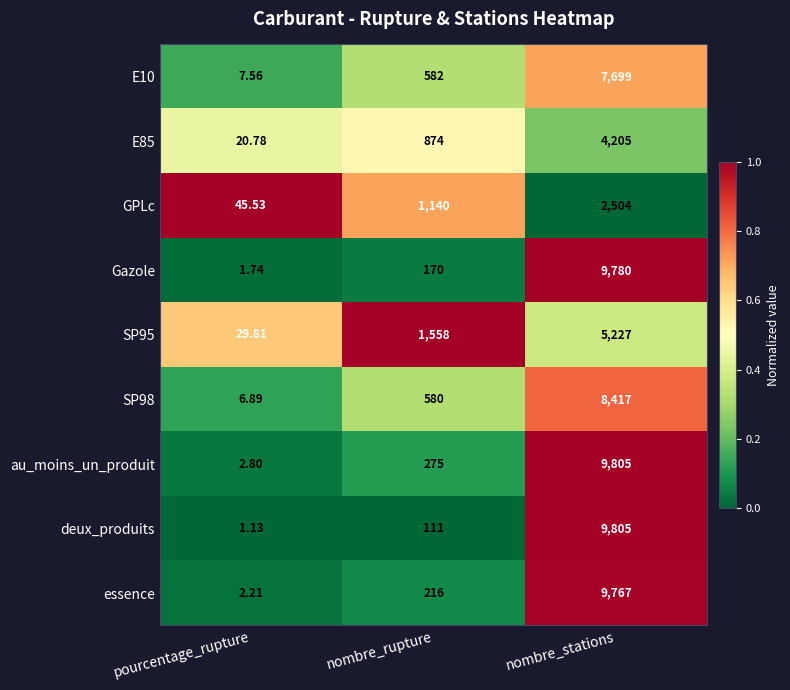

How many values in the essence series are below 216?

1